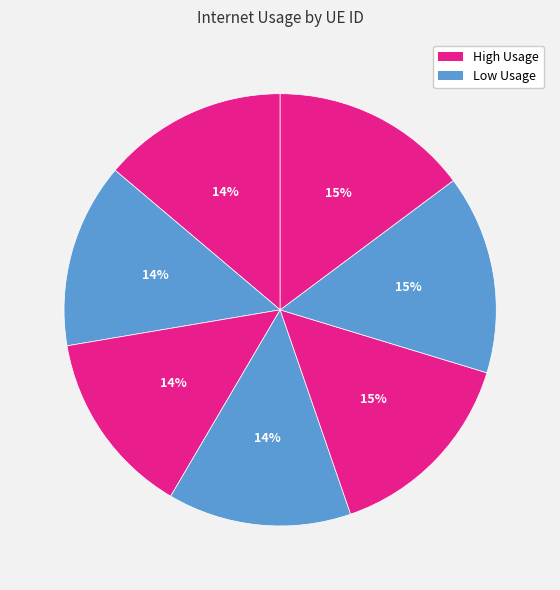

Is there a majority slice in this chart?

No